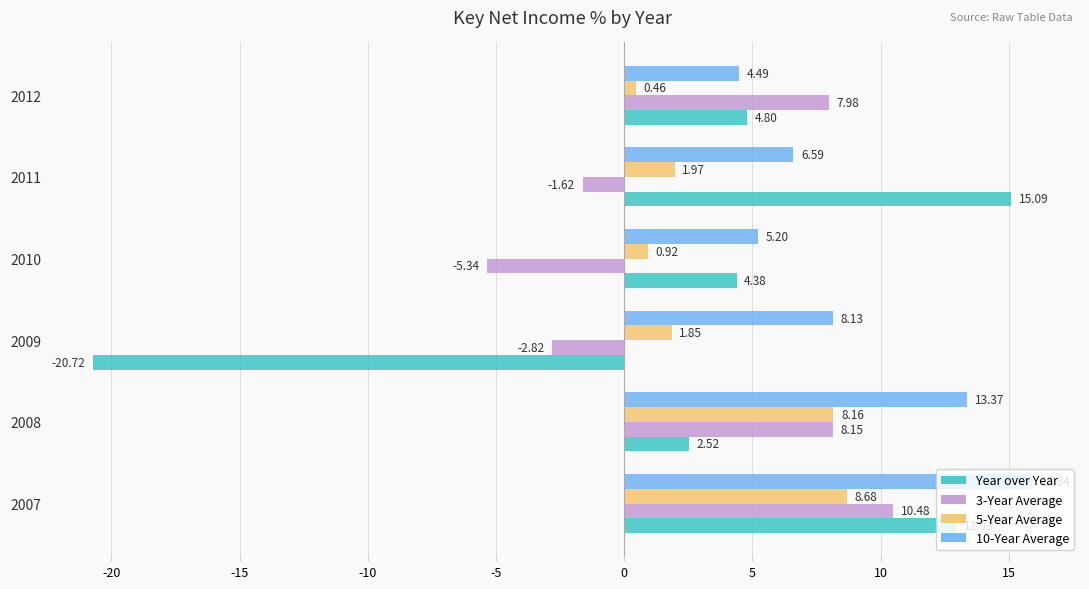

What is the average value of the 5-Year Average series?

3.7